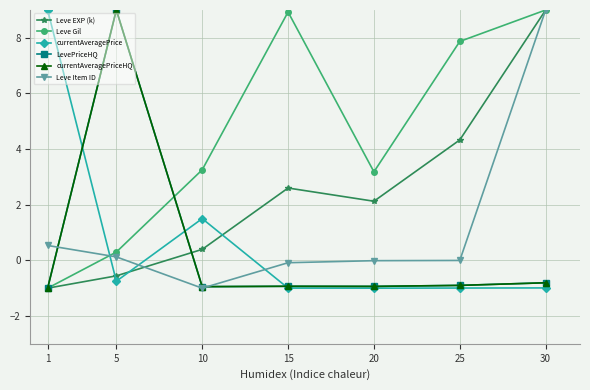

Reading right to left, extract all data points from this chart.

Leve EXP (k): 30=9.0	25=4.3	20=2.1	15=2.6	10=0.4	5=-0.6	1=-1.0
Leve Gil: 30=9.0	25=7.9	20=3.2	15=8.9	10=3.3	5=0.3	1=-1.0
currentAveragePrice: 30=-1.0	25=-1.0	20=-1.0	15=-1.0	10=1.5	5=-0.8	1=9.0
LevePriceHQ: 30=-0.8	25=-0.9	20=-0.9	15=-0.9	10=-0.9	5=9.0	1=-1.0
currentAveragePriceHQ: 30=-0.8	25=-0.9	20=-0.9	15=-0.9	10=-0.9	5=9.0	1=-1.0
Leve Item ID: 30=9.0	25=-0.0	20=-0.0	15=-0.1	10=-1.0	5=0.1	1=0.5